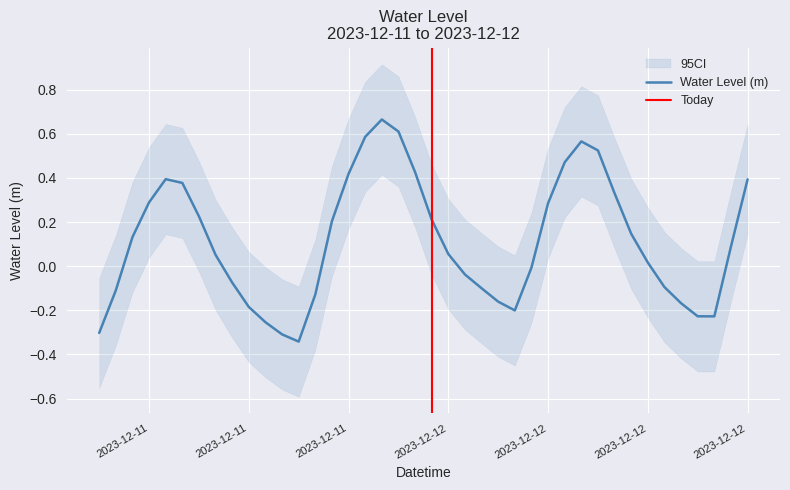

What is the value of the 26th point from the left?

-0.2